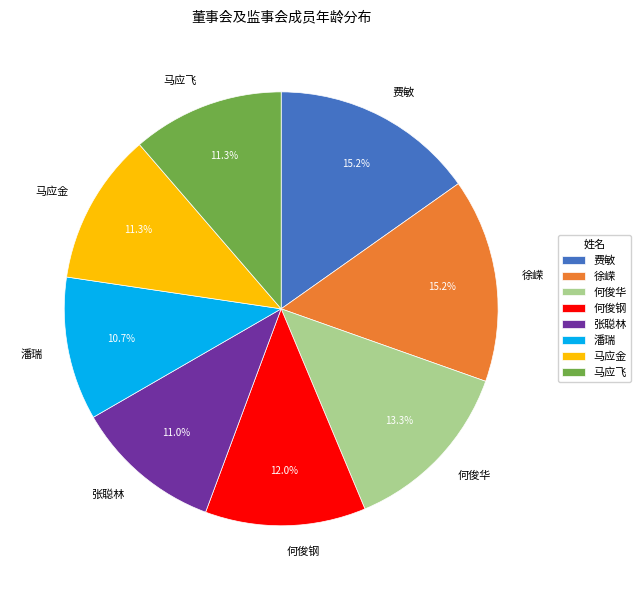

To the nearest percent, what is the average slice percentage?

12%